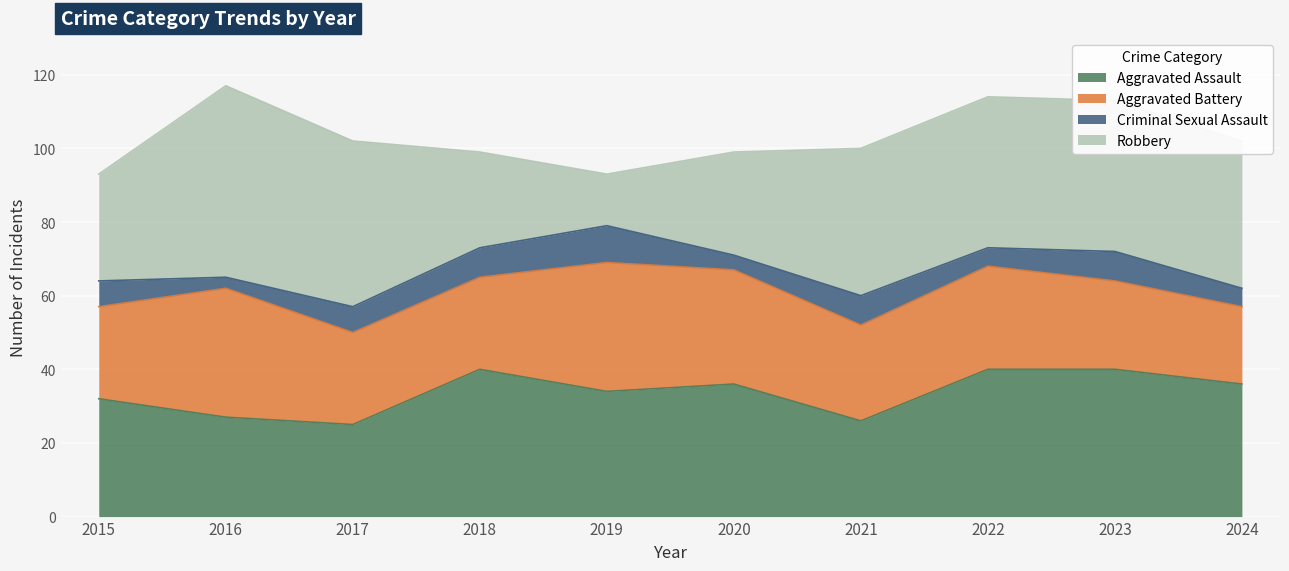

At which category does Aggravated Assault reach its first local valley?

2017